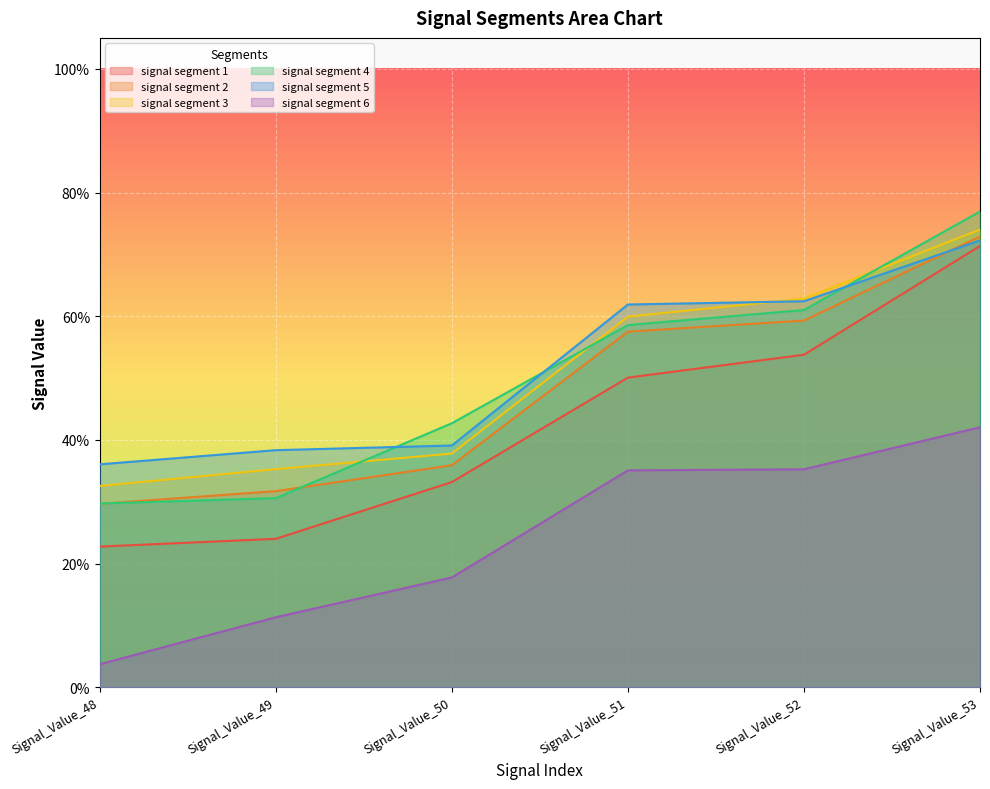

What is the total value across all series at Signal_Value_52?

3.3